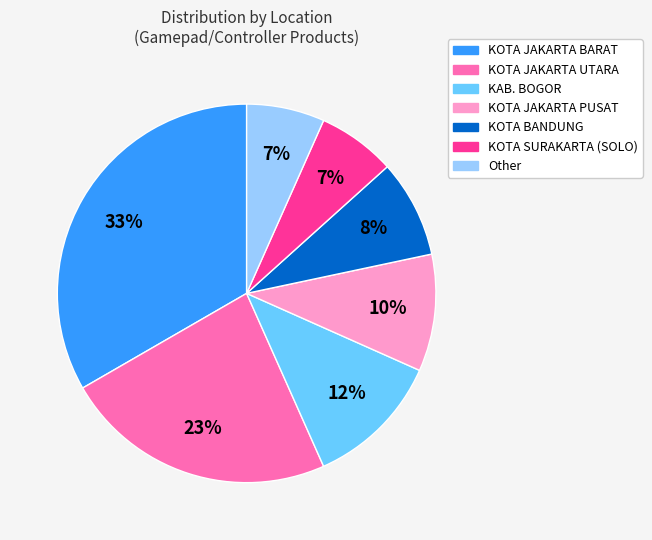

Count the number of slices in the pie.

7